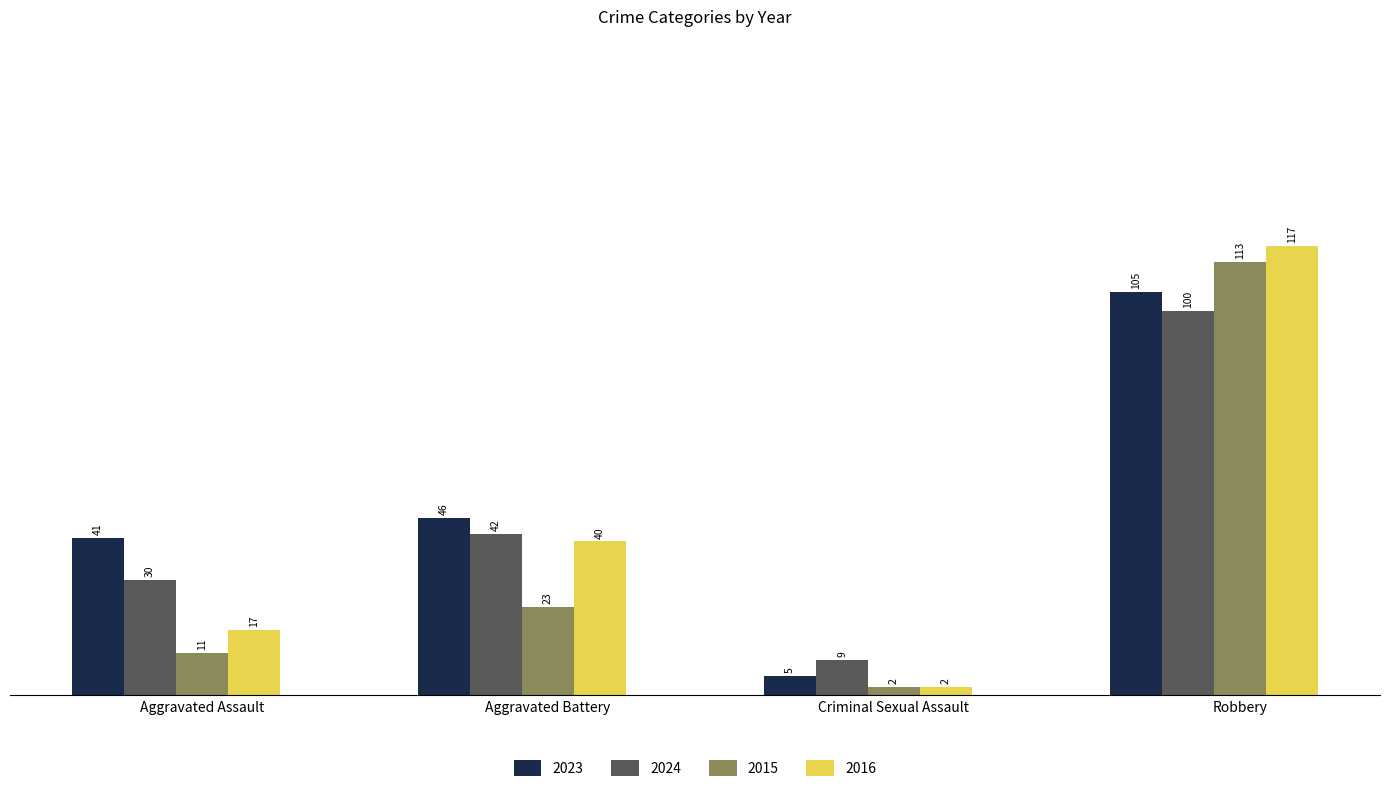

How many data points in 2016 are less than 40?

2